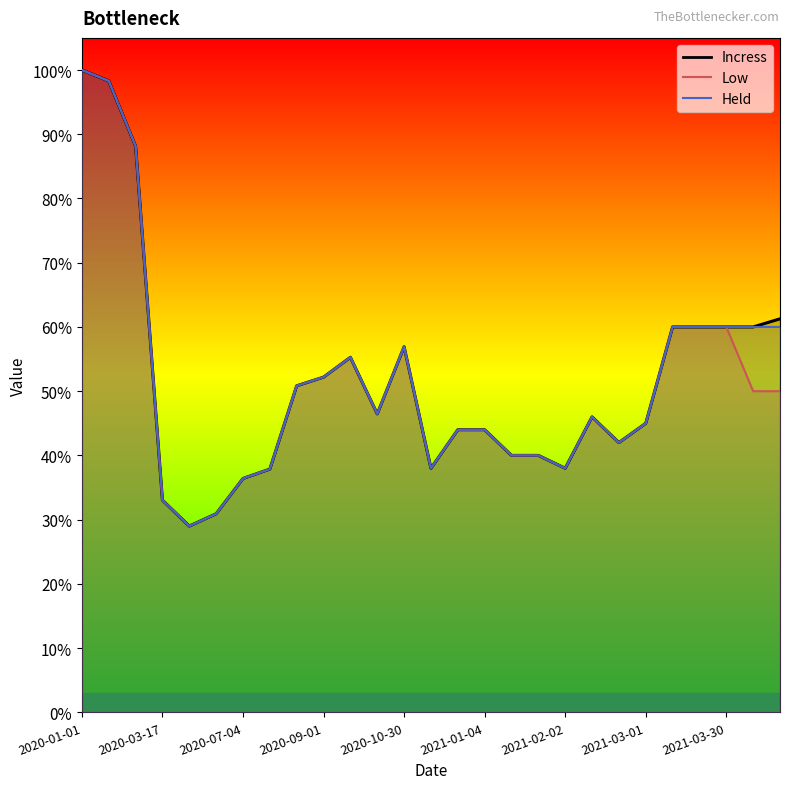

Reading right to left, what are all the values shown in this chart?

Incress: 0.6	0.6	0.6	0.6	0.6	0.5	0.4	0.5	0.4	0.4	0.4	0.4	0.4	0.4	0.6	0.5	0.6	0.5	0.5	0.4	0.4	0.3	0.3	0.3	0.9	1.0	1.0
Low: 0.5	0.5	0.6	0.6	0.6	0.5	0.4	0.5	0.4	0.4	0.4	0.4	0.4	0.4	0.6	0.5	0.6	0.5	0.5	0.4	0.4	0.3	0.3	0.3	0.9	1.0	1.0
Held: 0.6	0.6	0.6	0.6	0.6	0.5	0.4	0.5	0.4	0.4	0.4	0.4	0.4	0.4	0.6	0.5	0.6	0.5	0.5	0.4	0.4	0.3	0.3	0.3	0.9	1.0	1.0